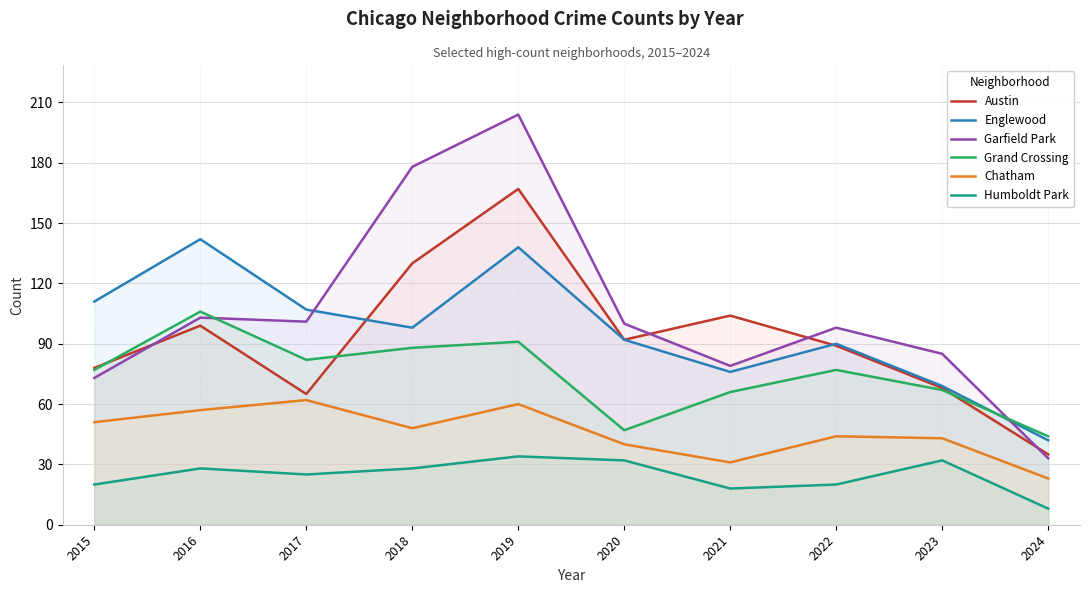

Where does the Grand Crossing series first go above 77?

2016